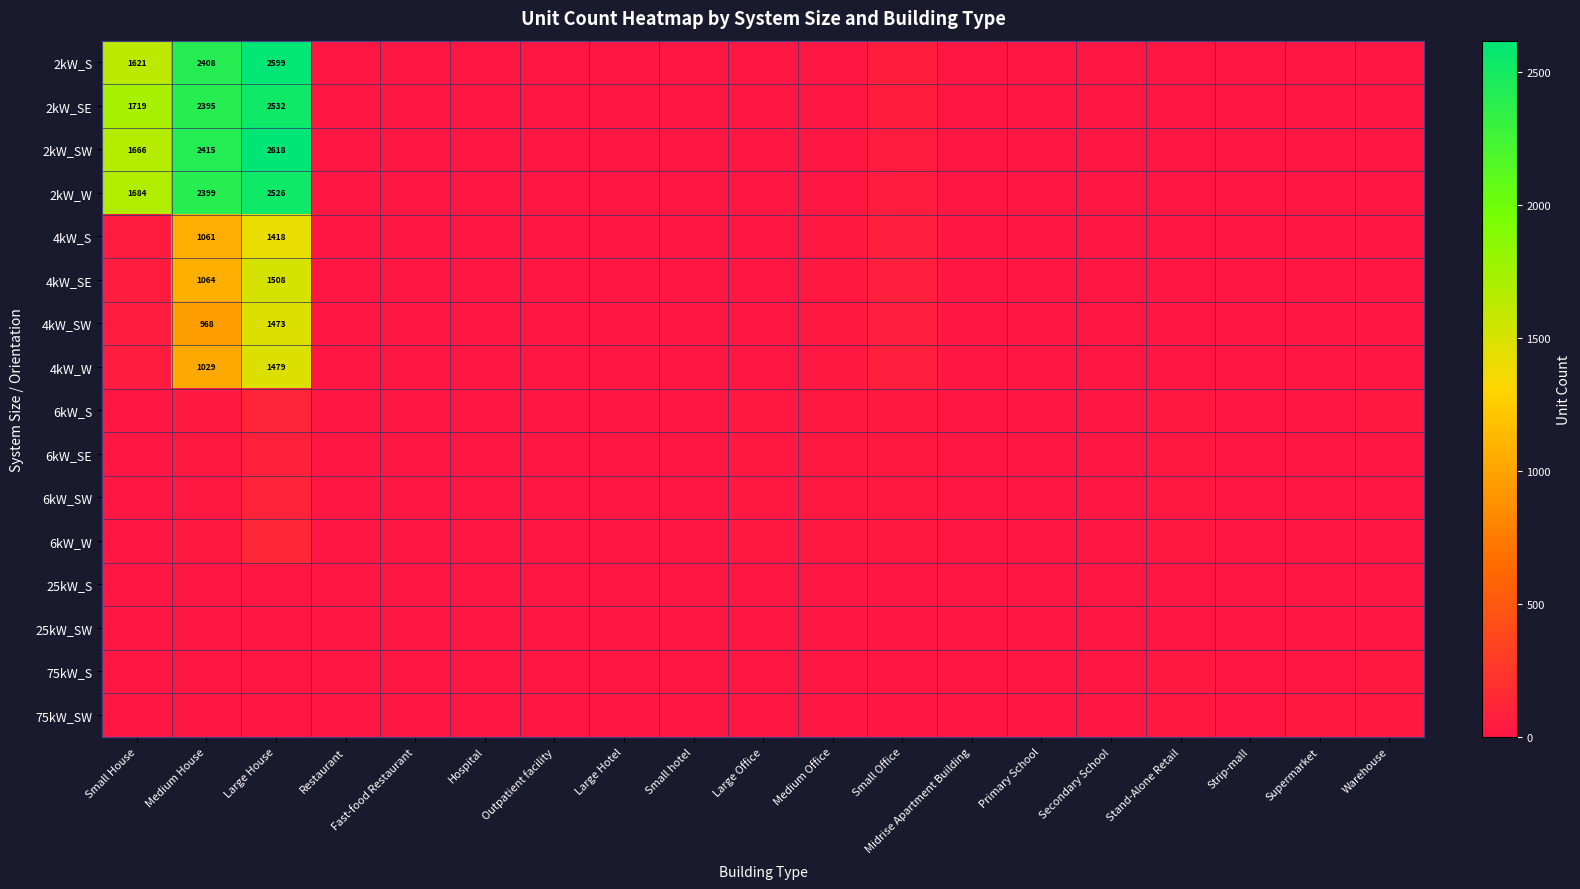

Which series has the largest range (max minus min)?

2kW_SW